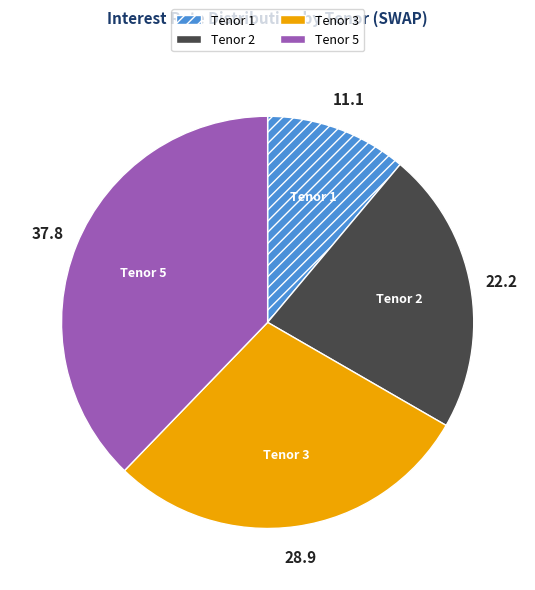

Is the sum of Tenor 1 and Tenor 2 greater than half?

No